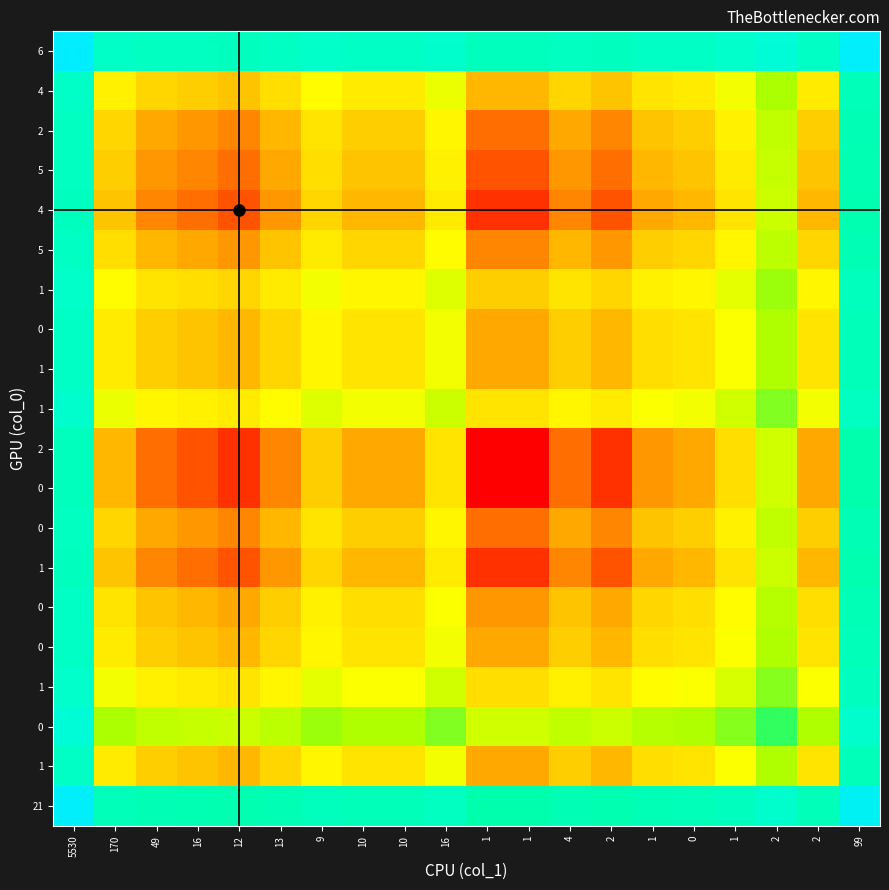

Between 1 and 99, which is larger?

99